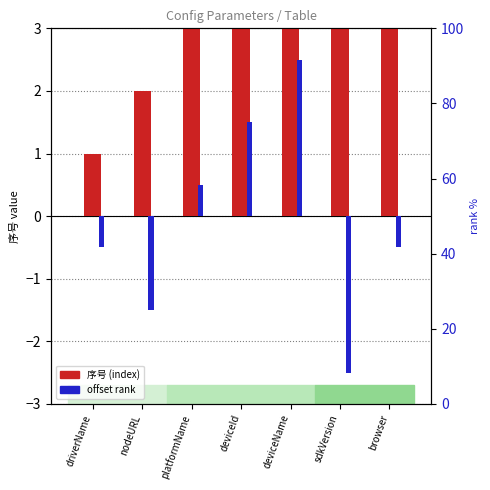

At how many categories does at least one series exceed 4?

3